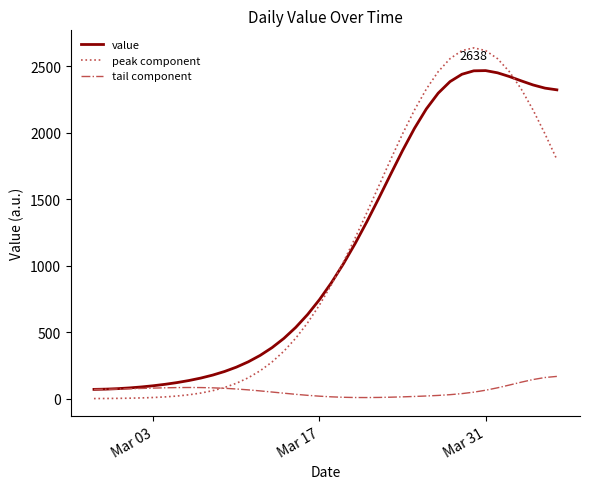

How many lines are shown in the chart?

3